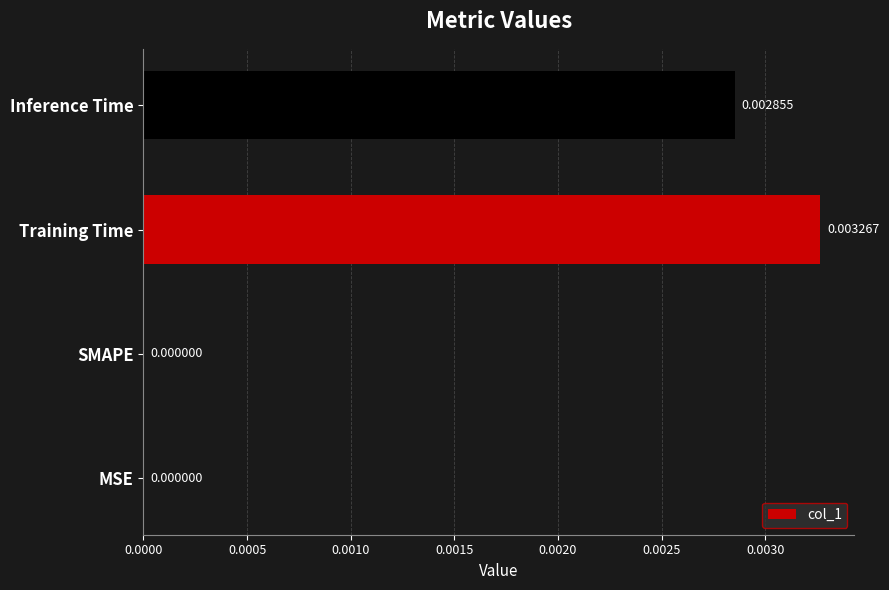

Which label corresponds to the largest value in the chart?

Training Time